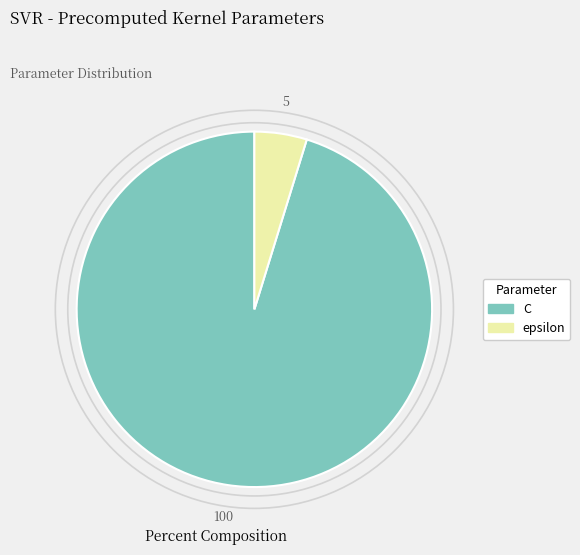

Is there any slice that represents more than half of the pie?

Yes